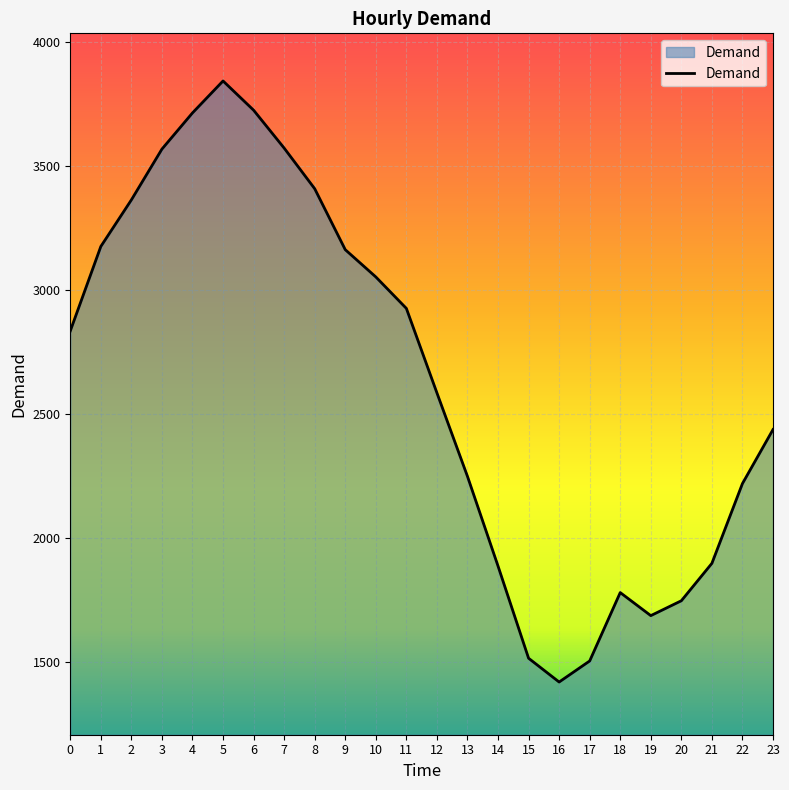

What is the minimum value shown in the chart?

1418